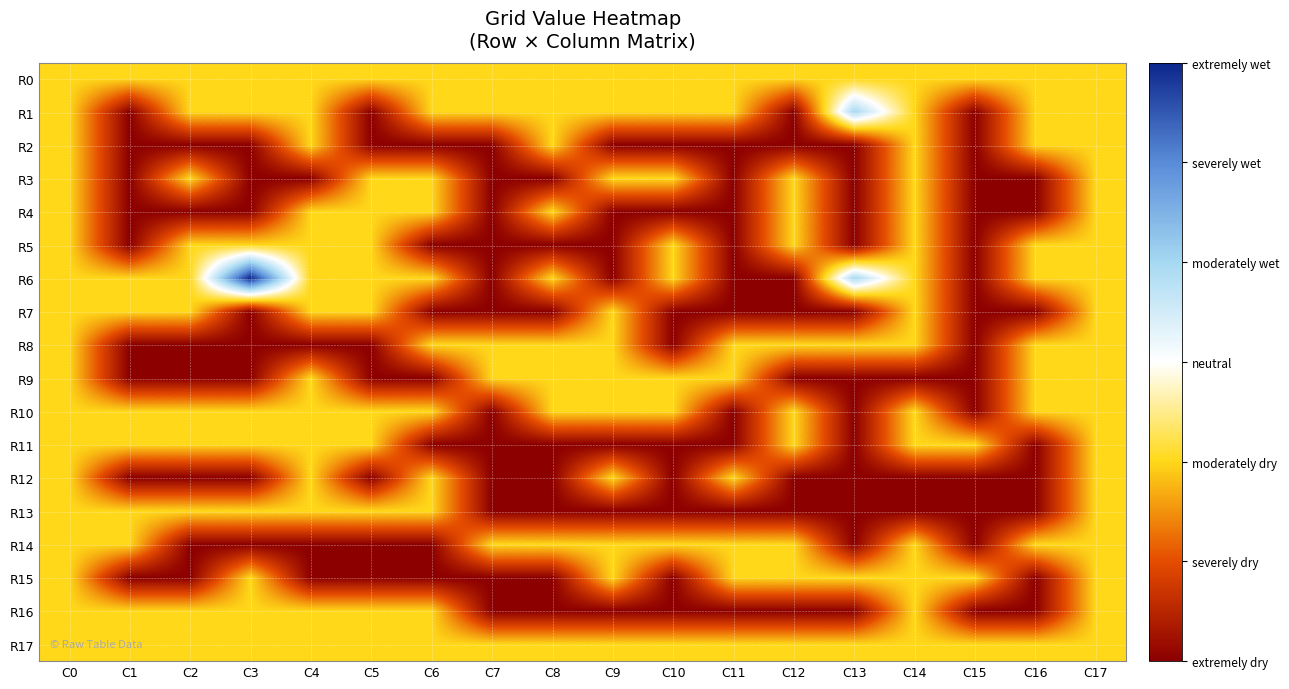

At which category is the sum across all series the highest?

C0